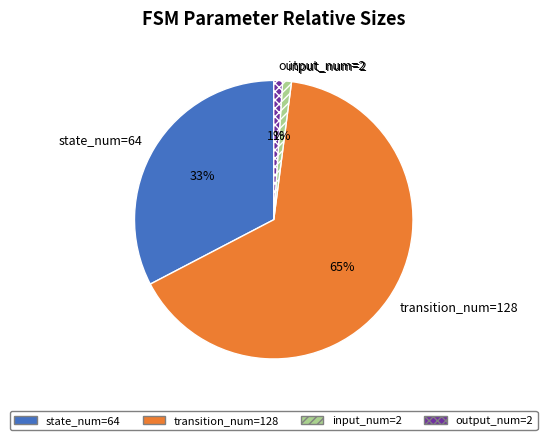

The state_num=64 slice represents 33% of the pie. True or false?

True